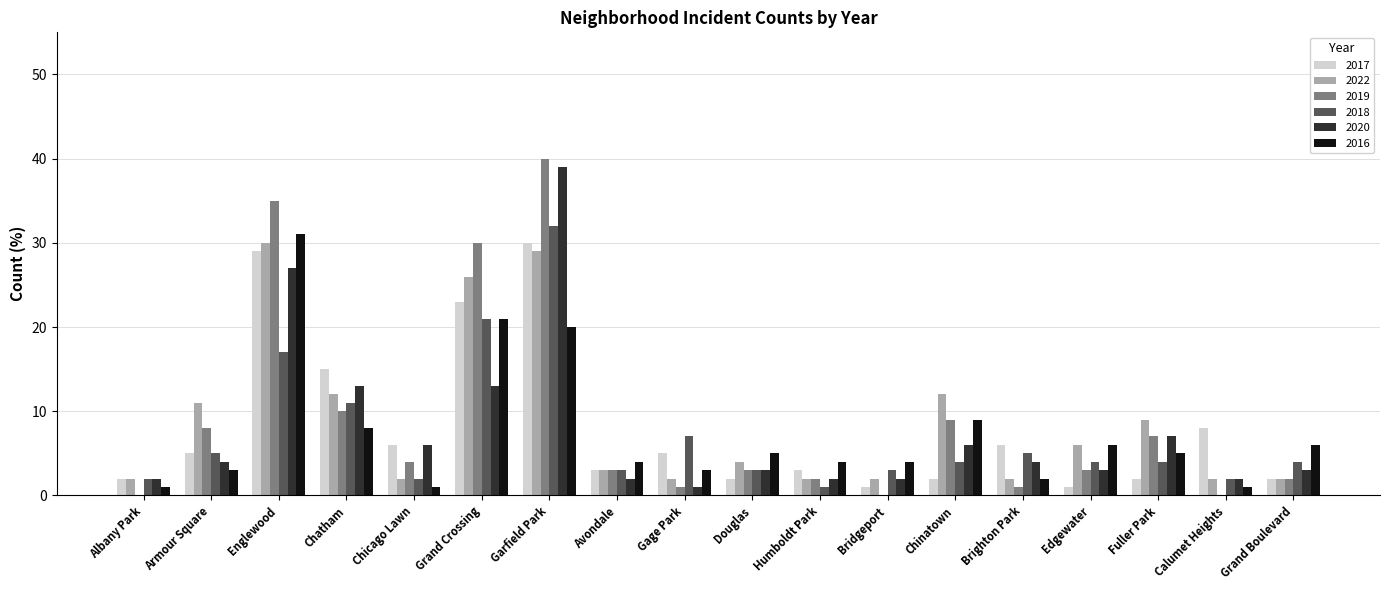

What is the highest value of the 2022 series?

30